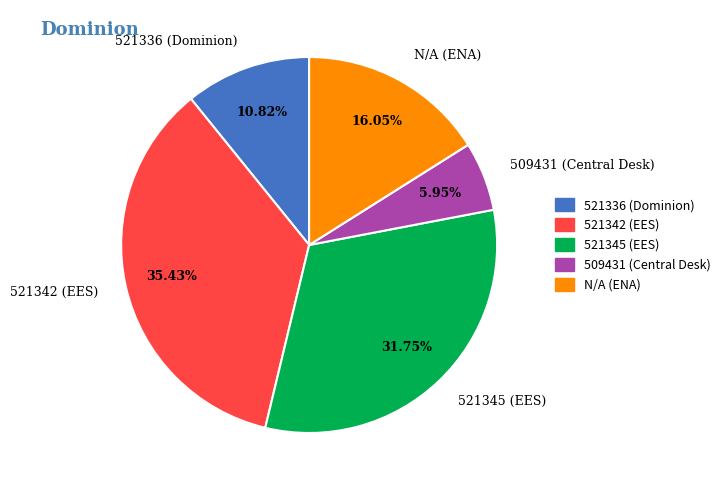

Combined, what portion of the pie is 521345 (EES) and 521336 (Dominion)?

42.6%